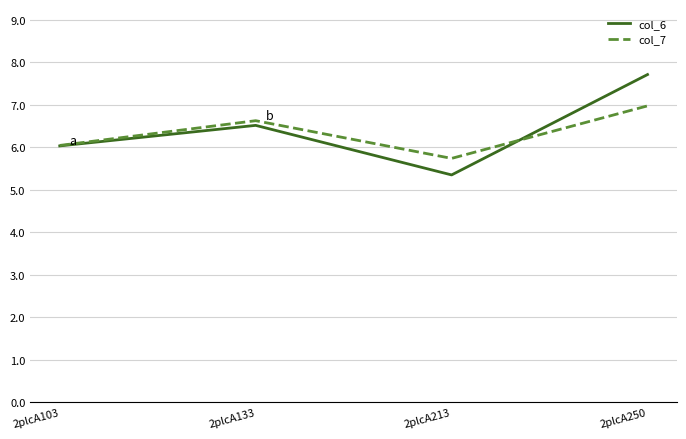

Where is col_7 nearest to the value 6?

2plcA103